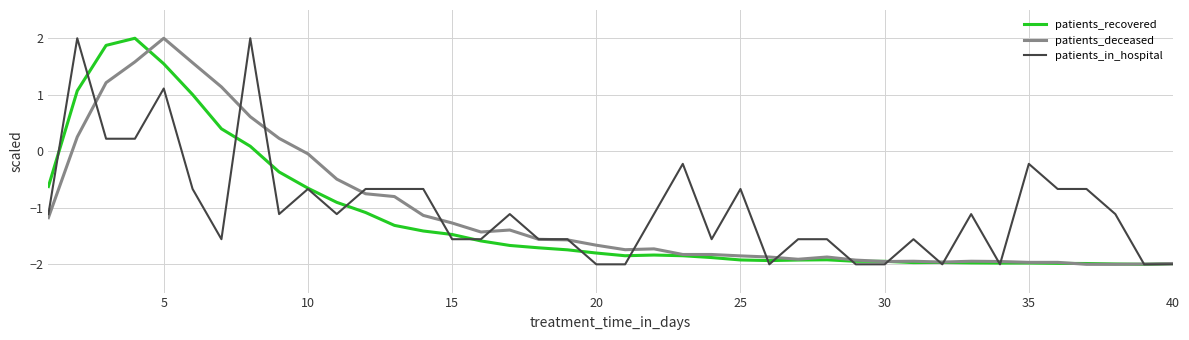

What is the minimum value shown in the chart?

-2.0